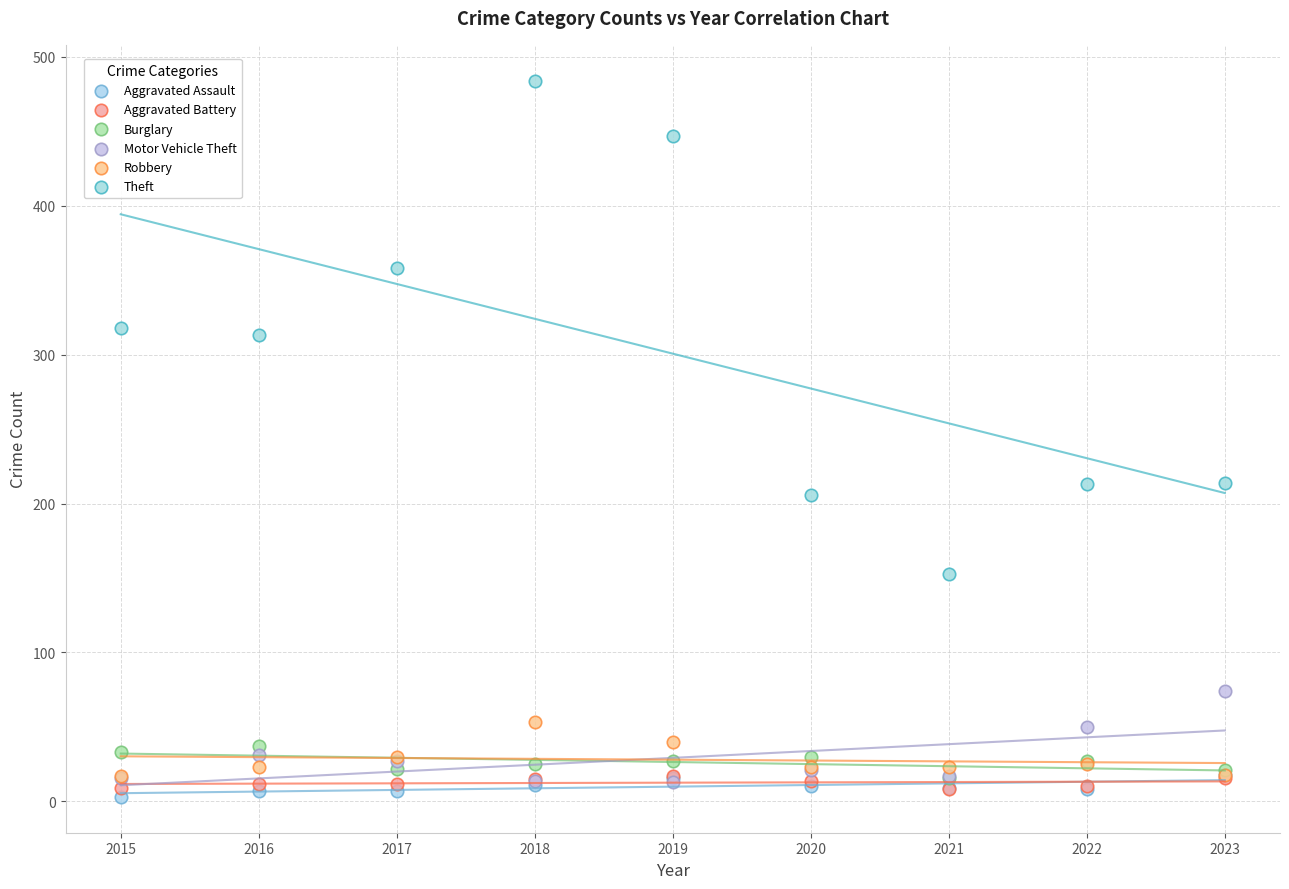

What are all the series names shown in the legend?

Aggravated Assault, Aggravated Battery, Burglary, Motor Vehicle Theft, Robbery, Theft